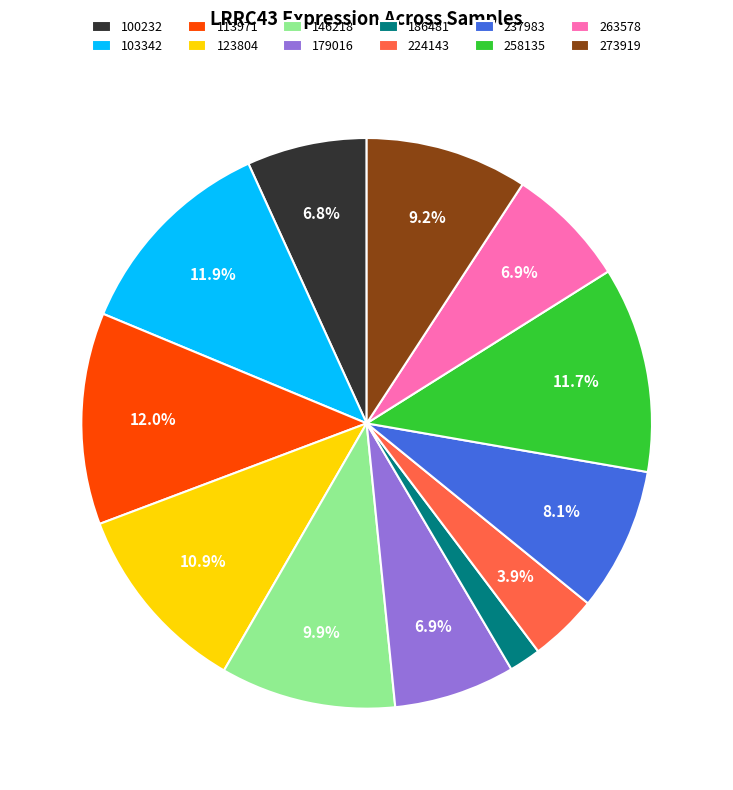

Approximately how many times larger is the value at 263578 compared to 103342?

0.6